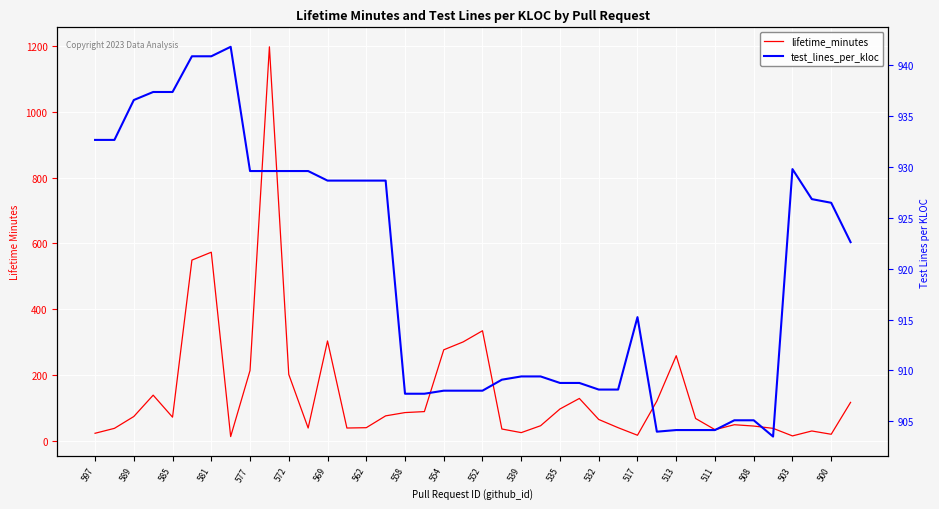

What is the total value across all series at 532?

972.1